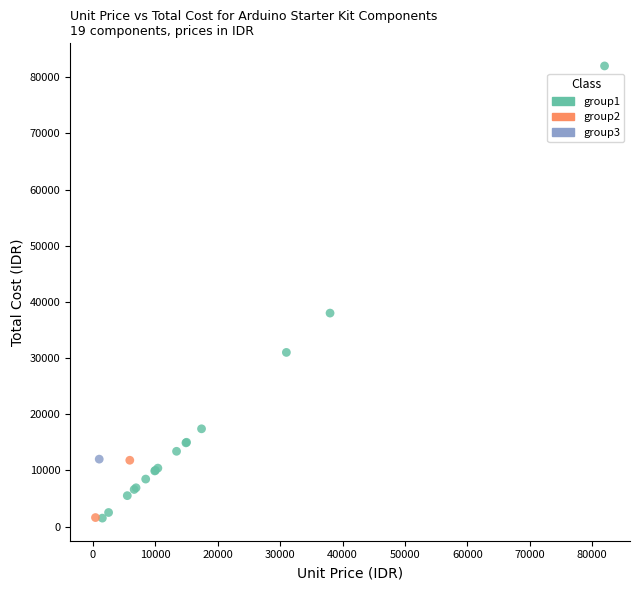

What are all the series names shown in the legend?

group1, group2, group3